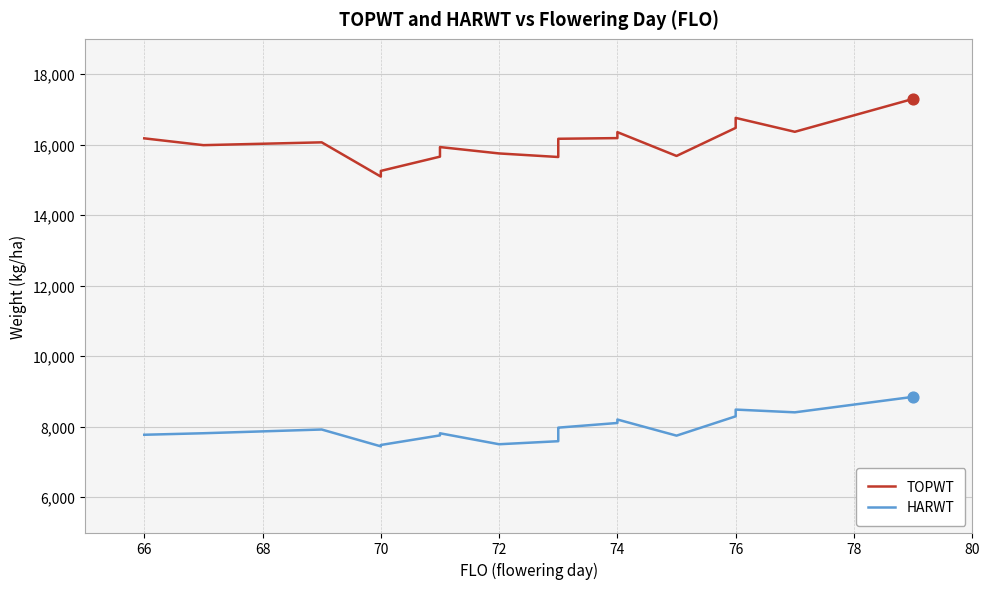

Which series has the widest spread of Y values?

TOPWT